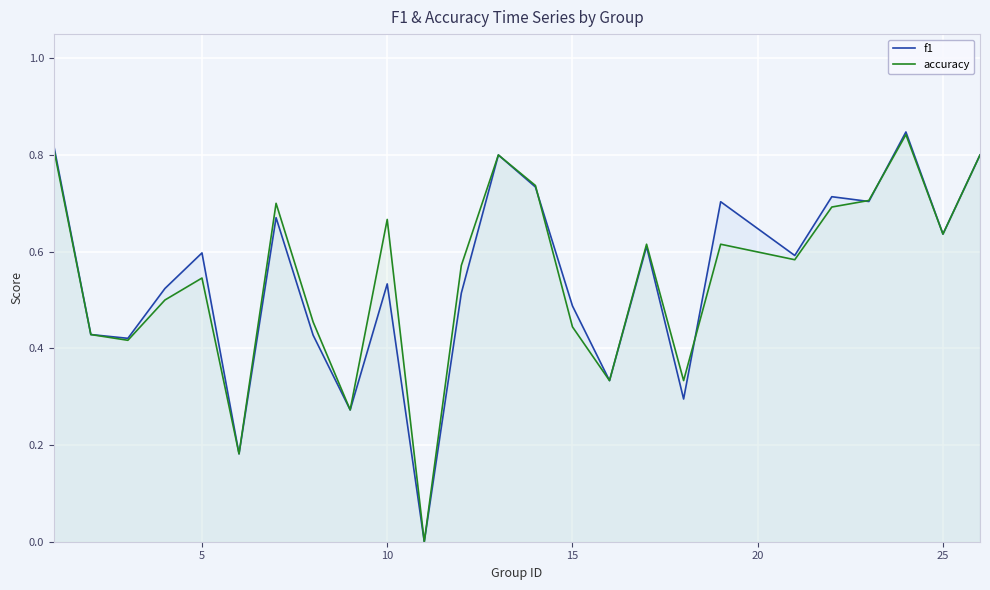

At how many categories does at least one series exceed 0?

24